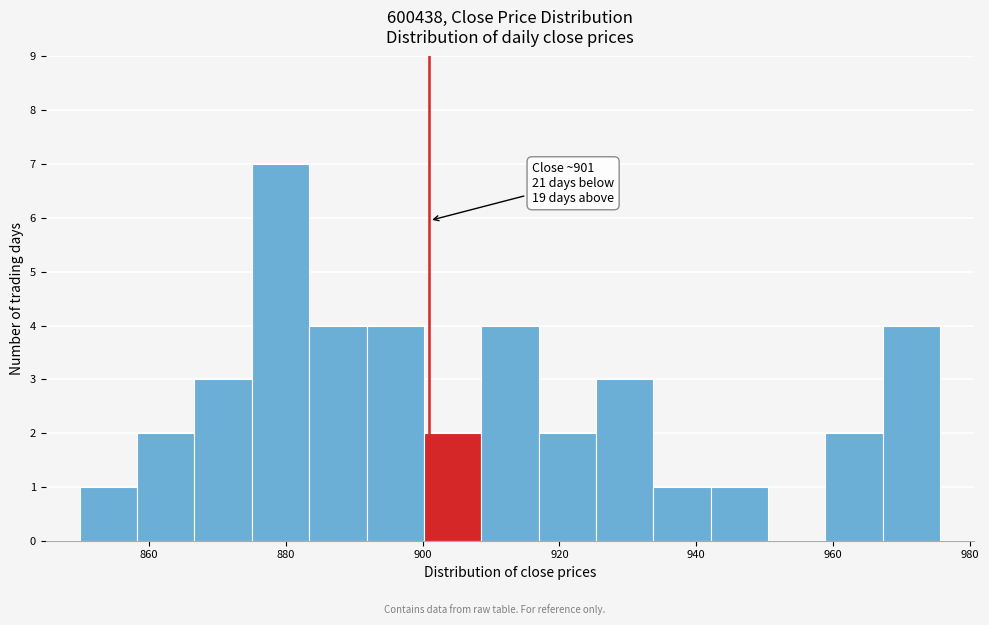

Over which range of the x-axis is the bar tallest?

876 to 884